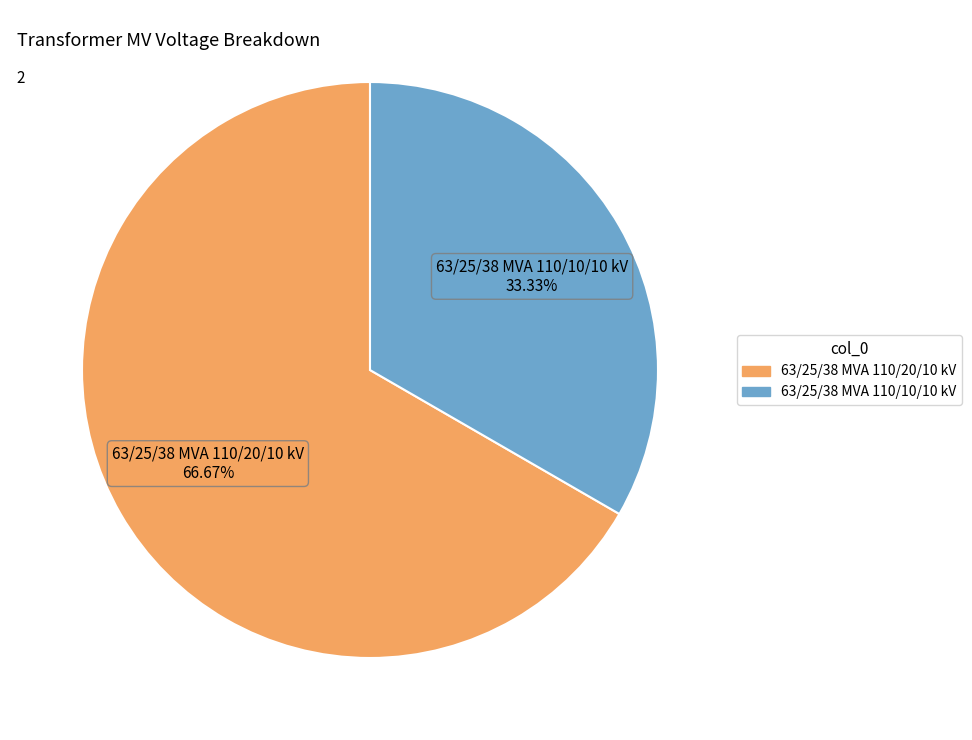

To the nearest percent, what is the combined percentage of 63/25/38 MVA 110/10/10 kV and 63/25/38 MVA 110/20/10 kV?

100%